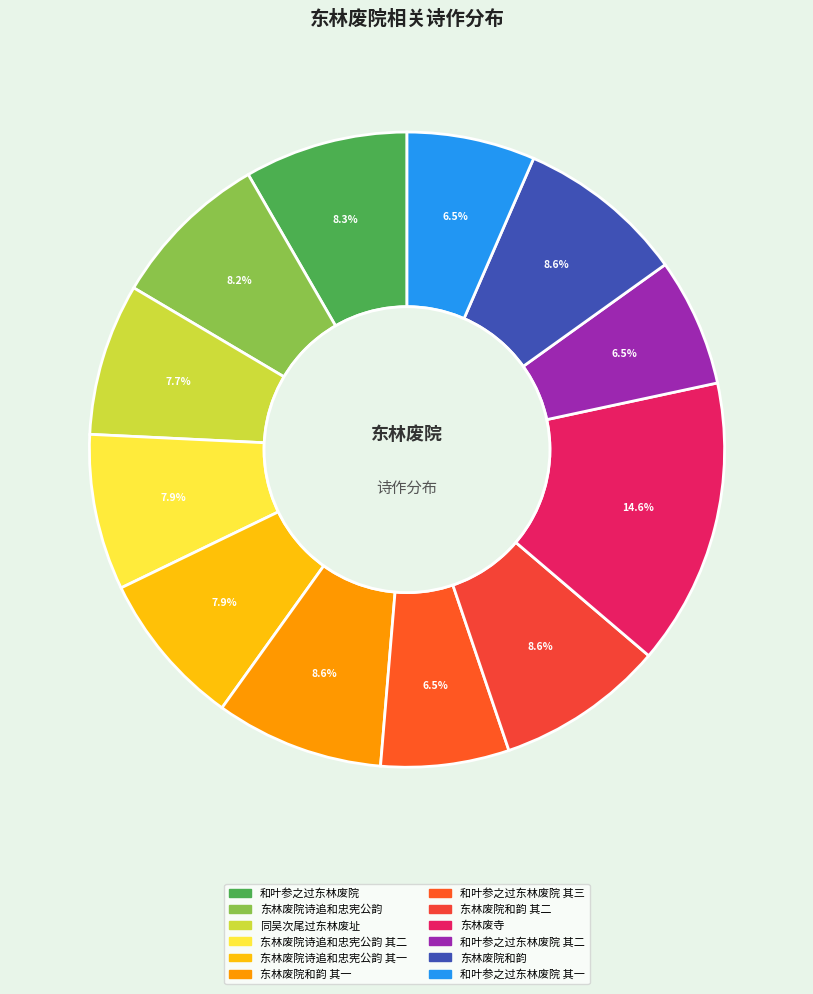

How many segments does this pie chart have?

12